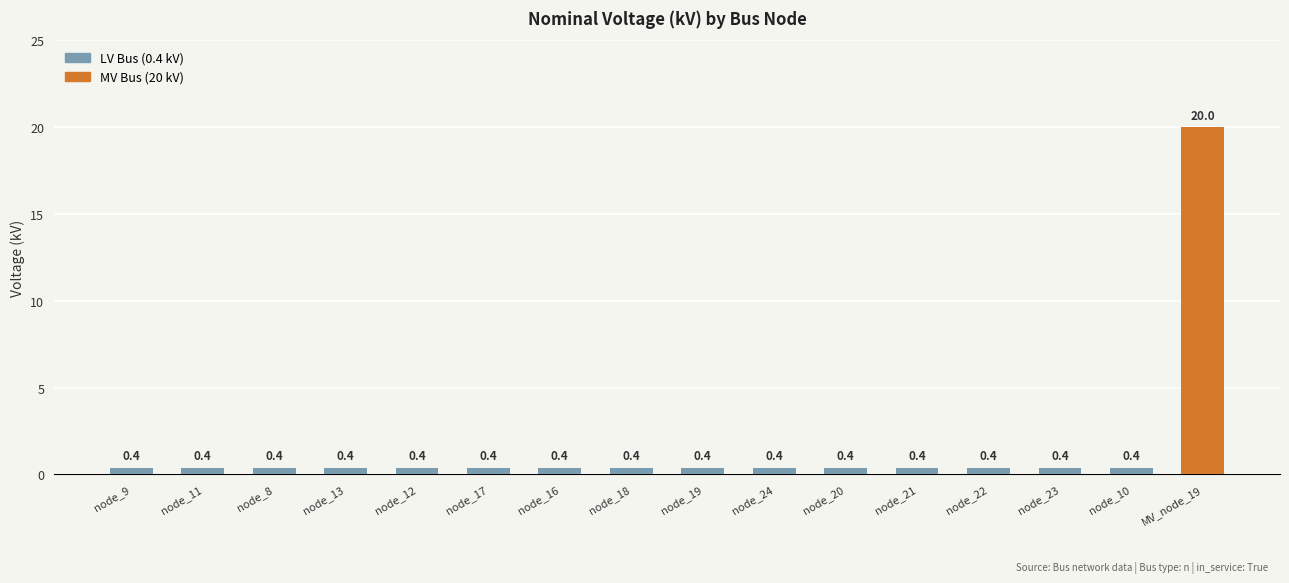

The value at node_20 is 0.4. True or false?

True